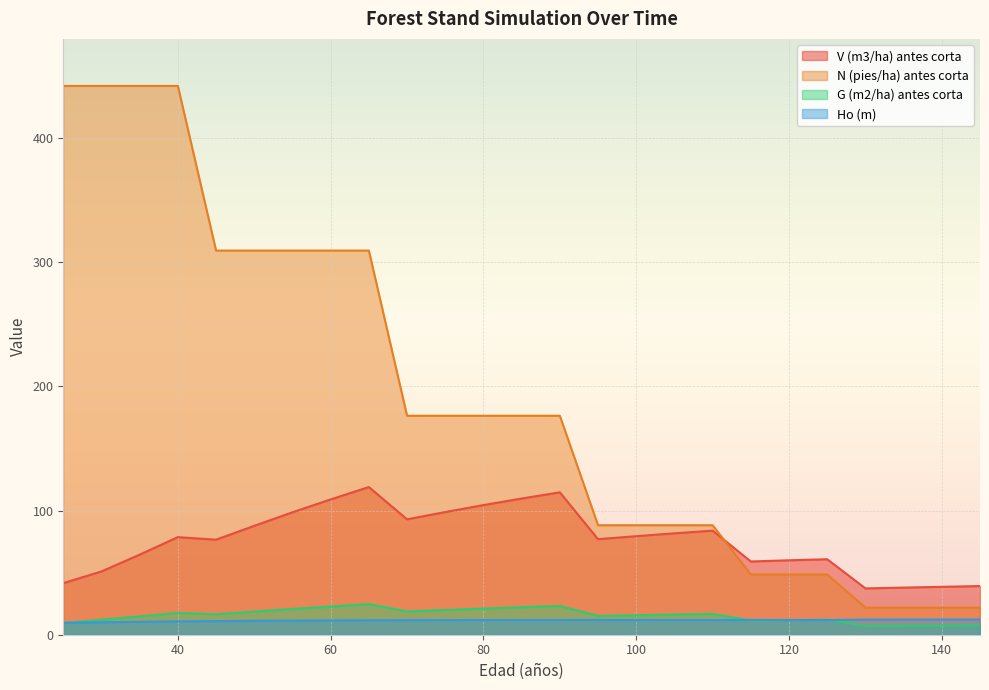

Rank the categories by Ho (m) value from highest to lowest.

145, 140, 135, 130, 115, 95, 100, 120, 90, 85, 105, 80, 110, 75, 125, 70, 65, 60, 55, 50, 45, 40, 35, 30, 25